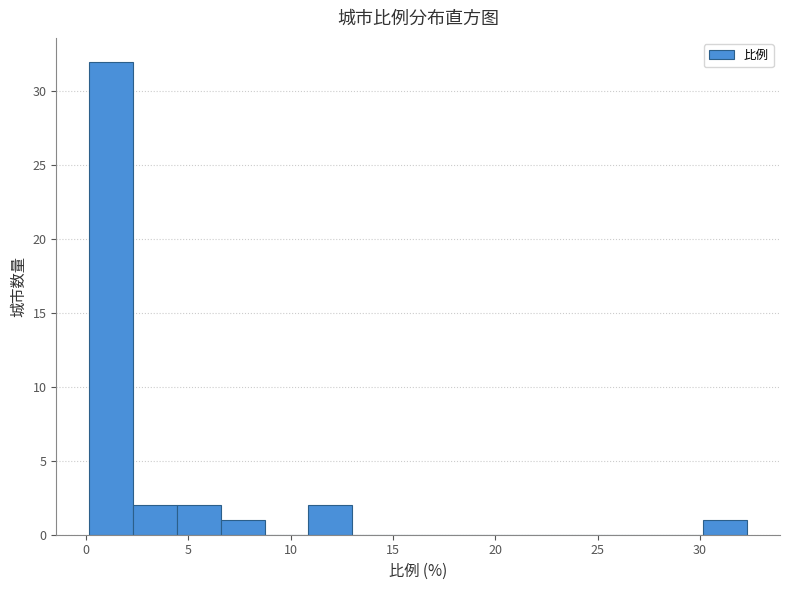

Reading left to right, list every bar in this chart as the range it spans on the x-axis followed by its height. Neither the bar edges nor the heights are printed on the chart, so give them approximately, as read against the axes.

0.0 to 2.5: 32
2.5 to 4.5: 2
4.5 to 6.5: 2
6.5 to 8.5: 1
8.5 to 11.0: 0
11.0 to 13.0: 2
13.0 to 15.0: 0
15.0 to 17.5: 0
17.5 to 19.5: 0
19.5 to 21.5: 0
21.5 to 23.5: 0
23.5 to 26.0: 0
26.0 to 28.0: 0
28.0 to 30.0: 0
30.0 to 32.5: 1